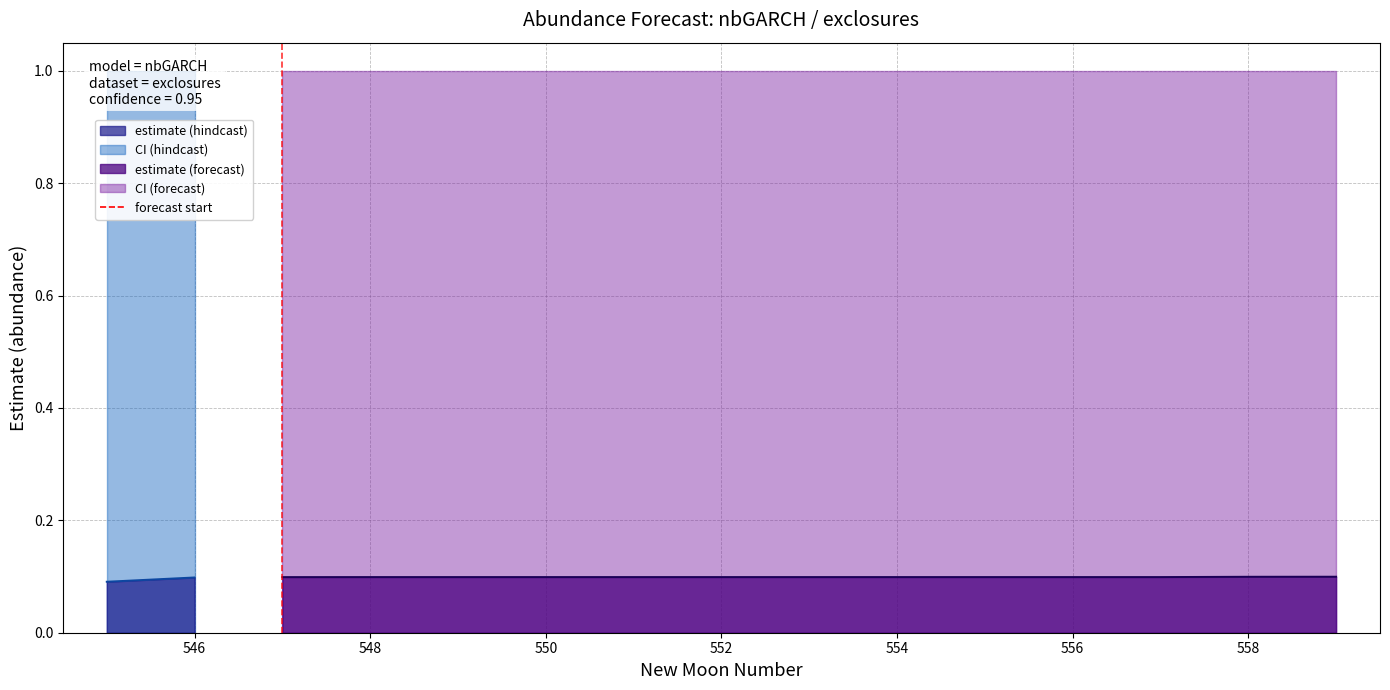

What is the sum of all values?

1